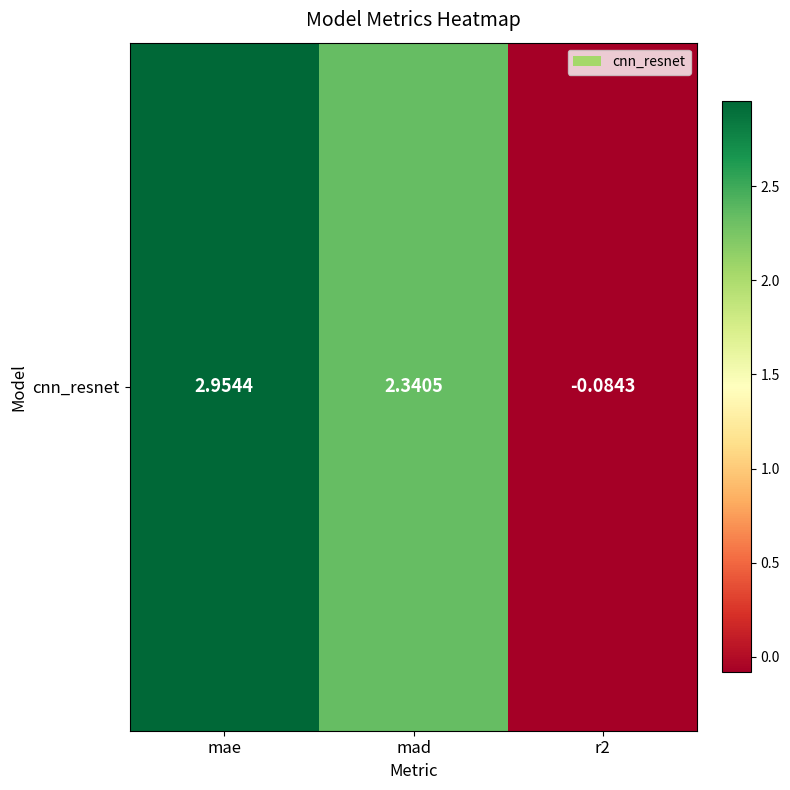

Which category has the lowest value across all series?

r2